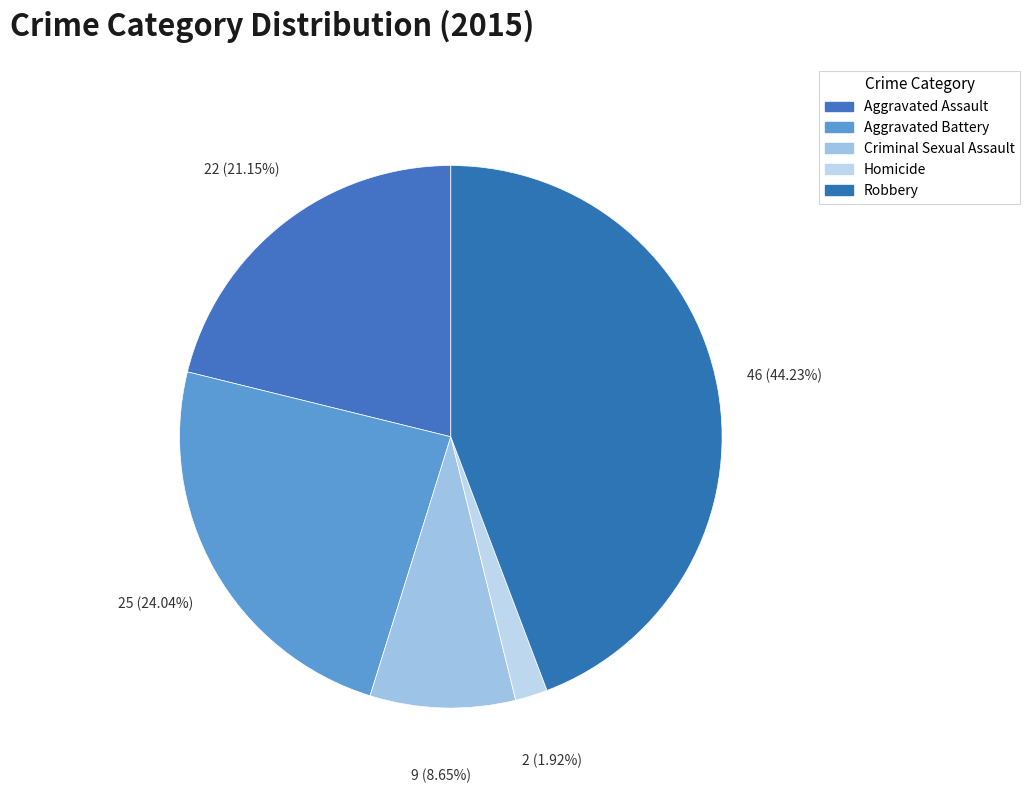

Is it true that Aggravated Battery is 24% of the pie?

True